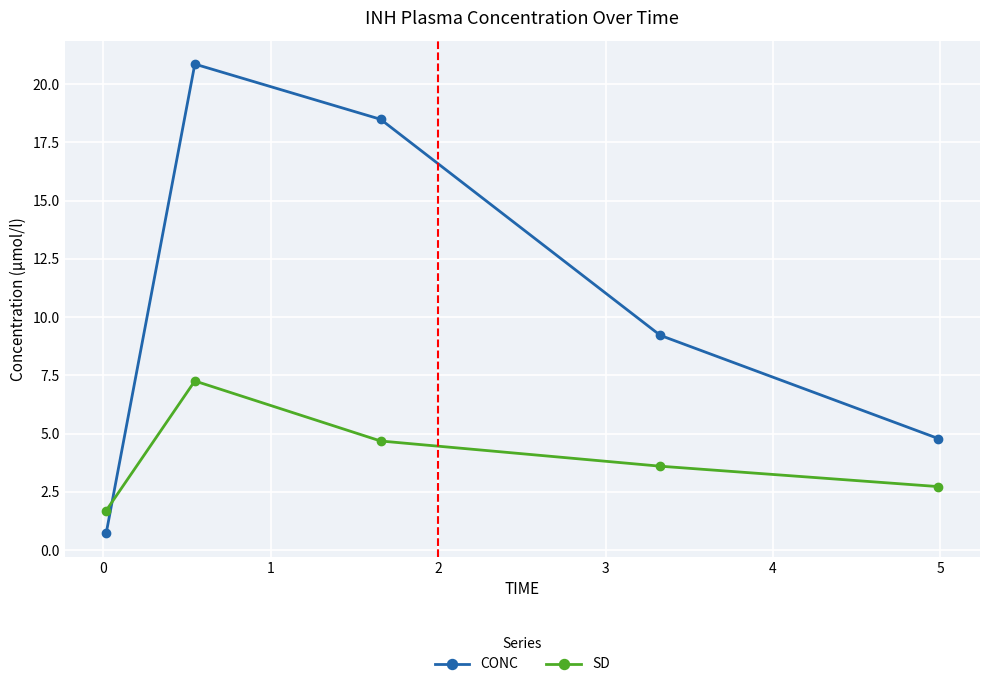

Rank the series by their average value, from highest to lowest.

CONC, SD